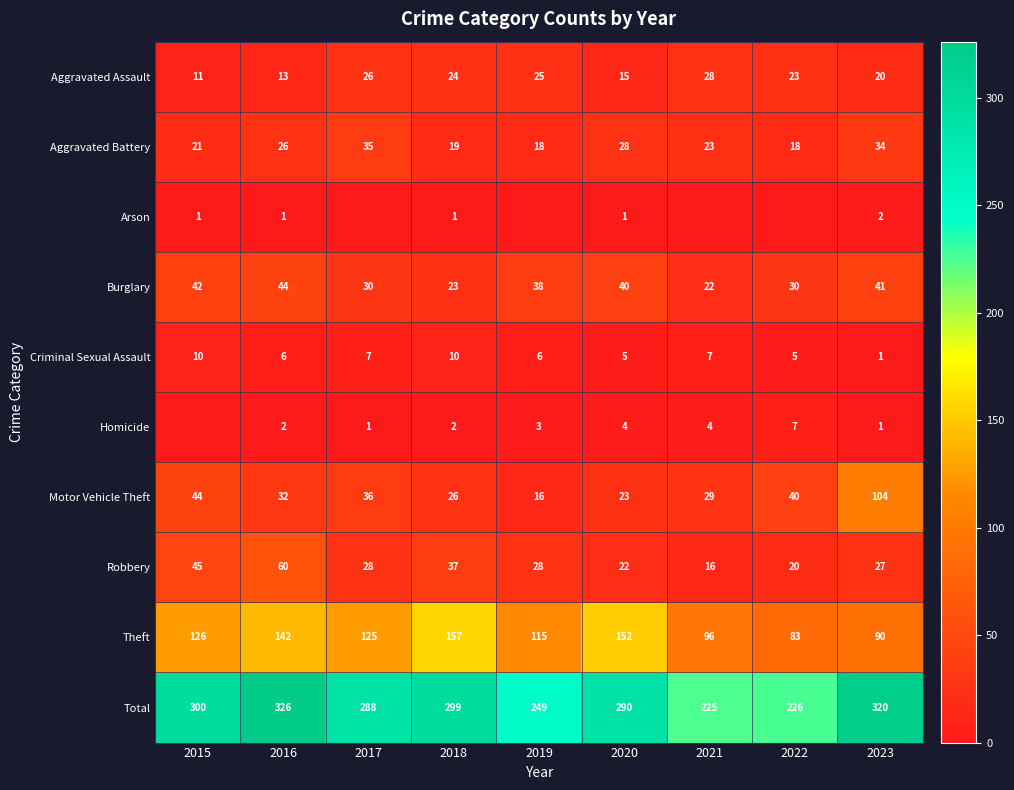

True or false: Robbery has a value of 10 at 2020.

False